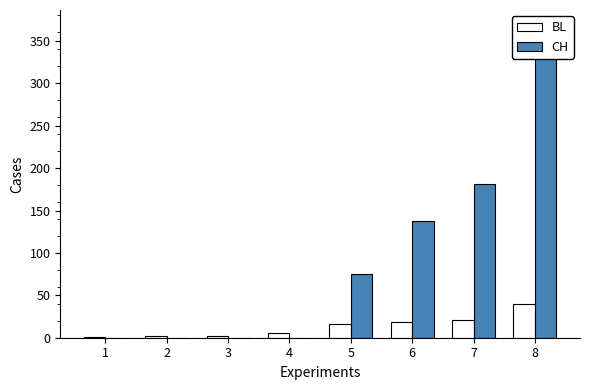

What is the average value of the BL series?

13